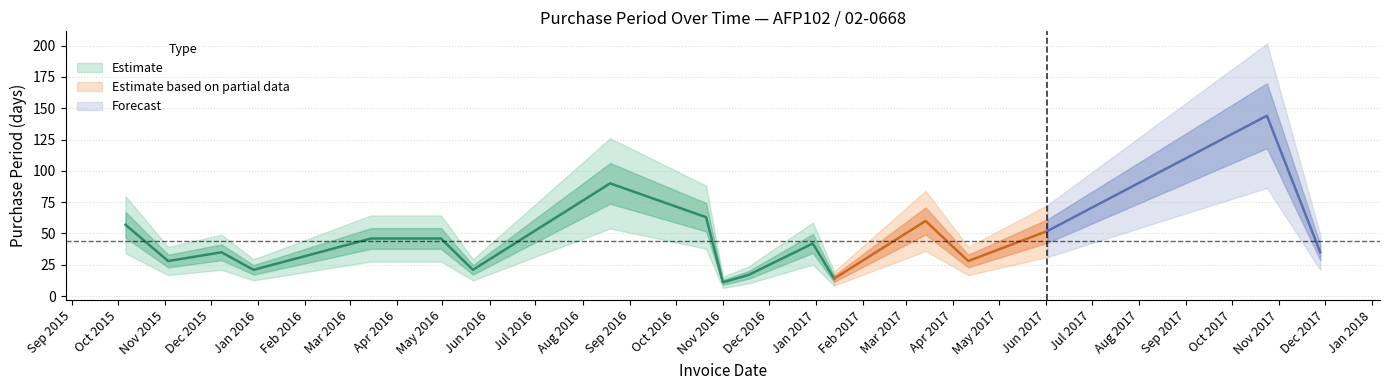

What is the value of the 16th point from the left?

28